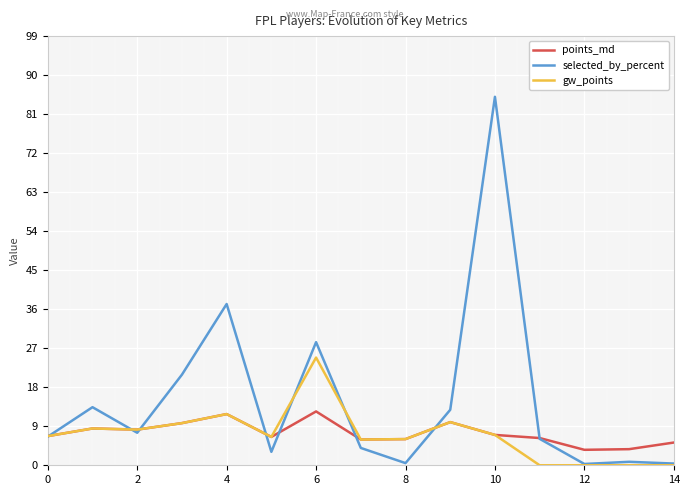

Which series has the largest total across all categories?

selected_by_percent